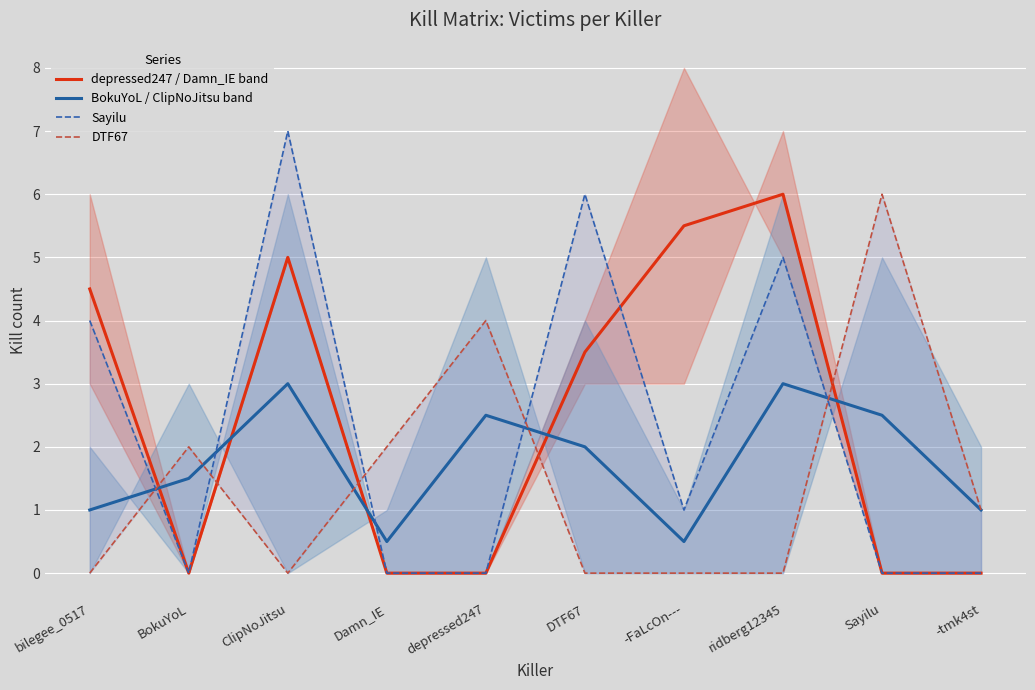

Which series changed the most between ClipNoJitsu and DTF67?

depressed247 / Damn_IE band